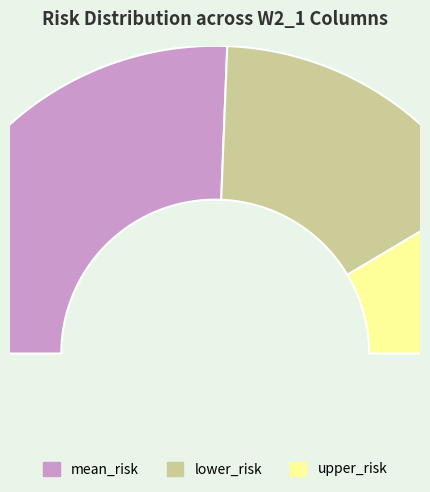

What is the change in value from mean_risk to upper_risk?

-202952.3